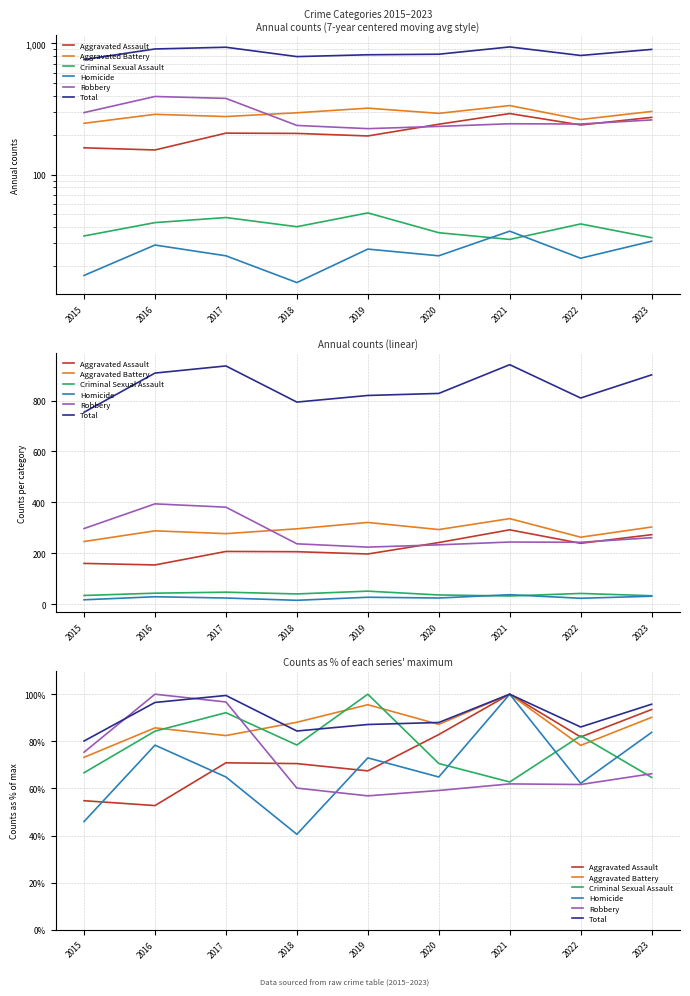

What is the minimum value for Aggravated Assault?

52.7